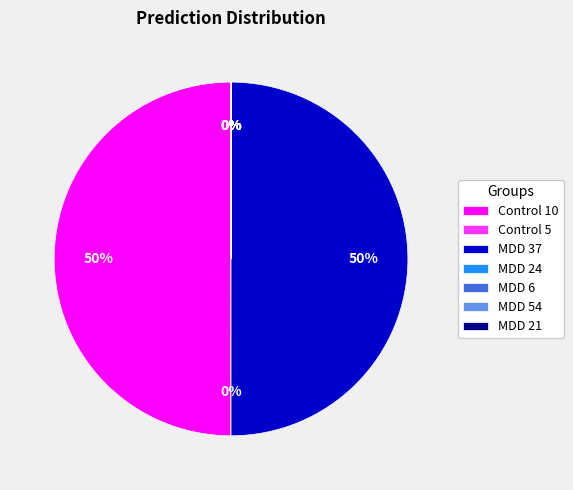

To the nearest percent, what percentage of the pie is Control 10?

50%